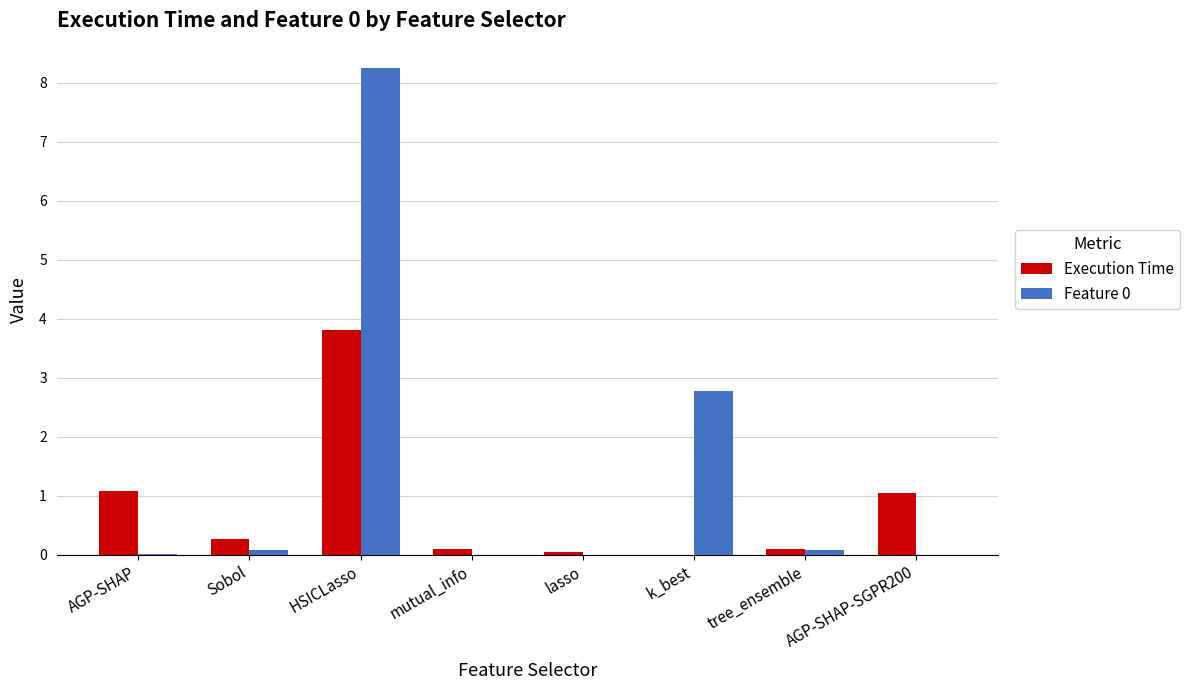

The value of Execution Time at tree_ensemble is 0.1. True or false?

True